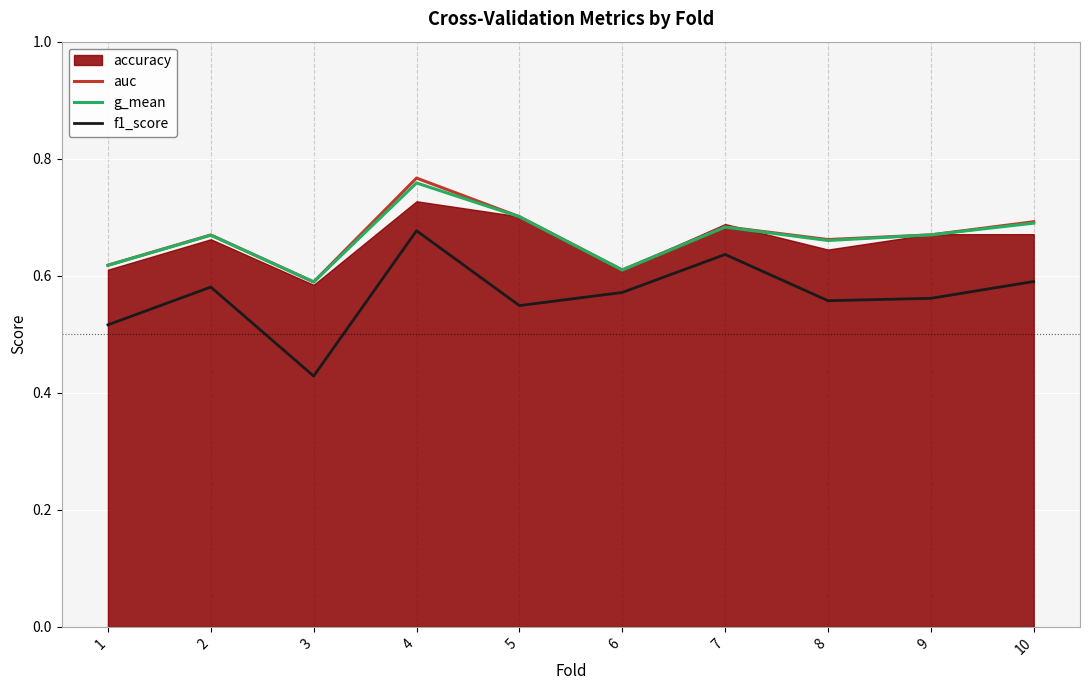

Read the f1_score value at 3.

0.4